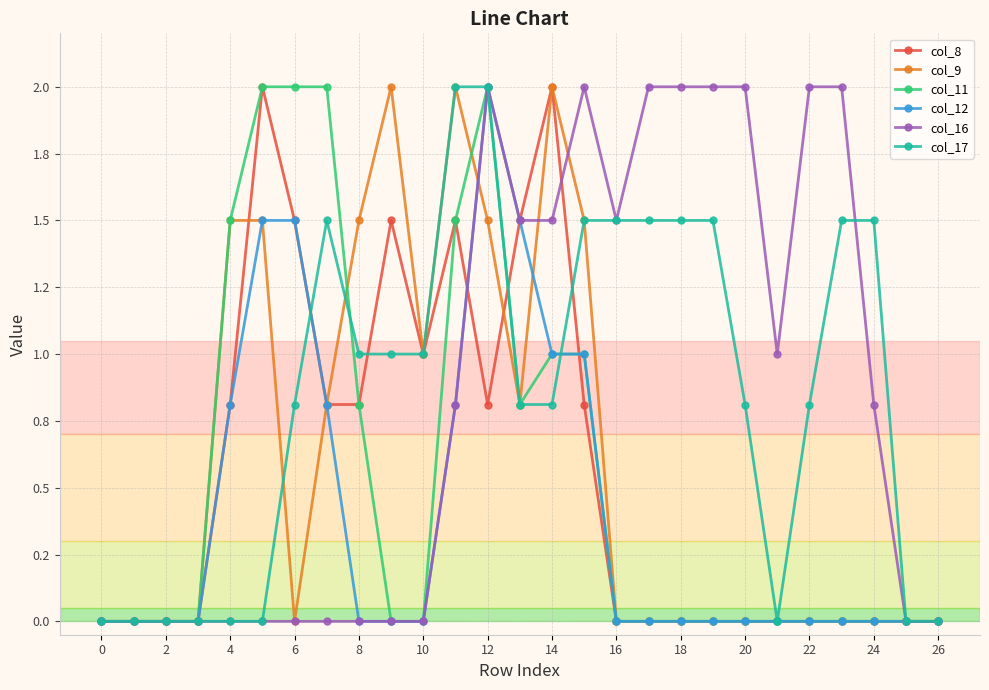

How many intersections are there between col_8 and col_9?

2